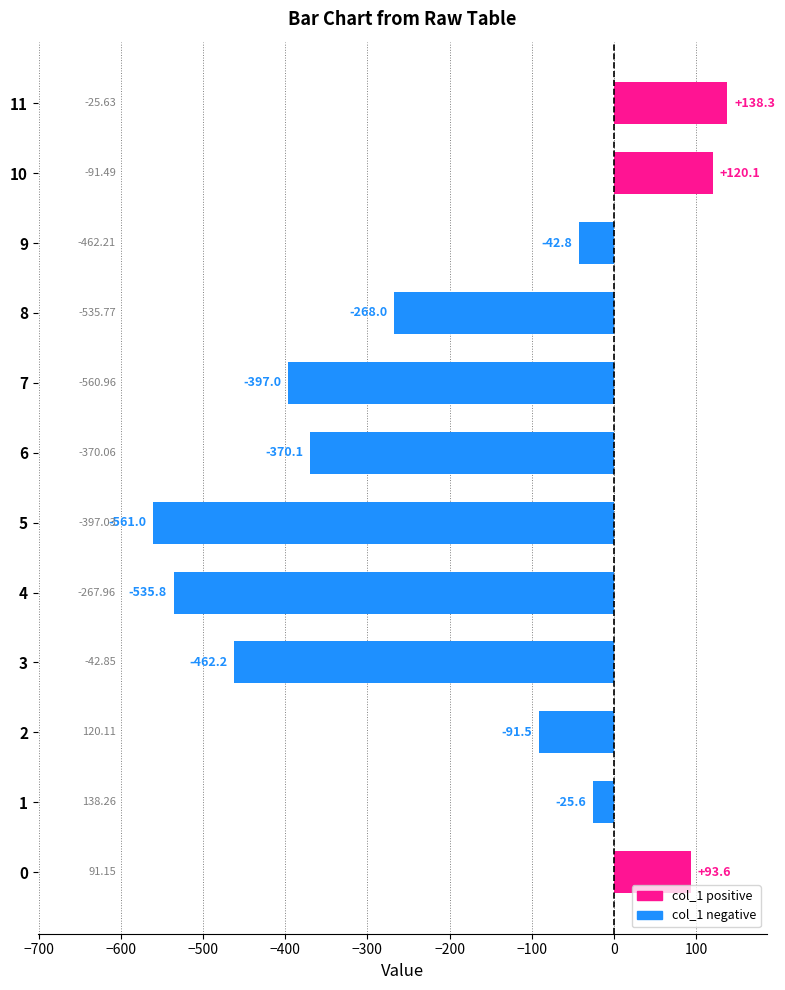

What is the minimum value shown in the chart?

-561.0